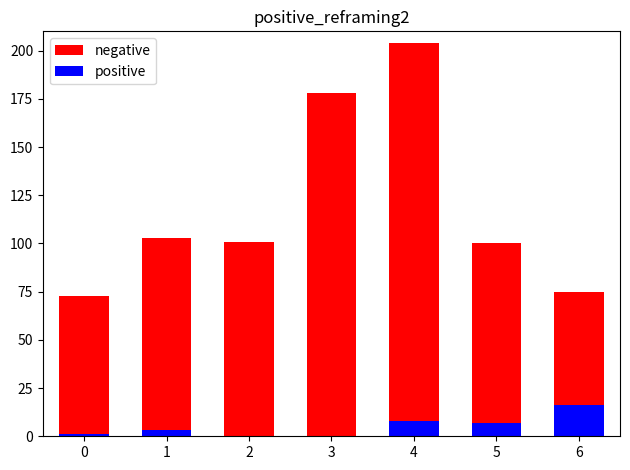

Which series has the largest range (max minus min)?

negative